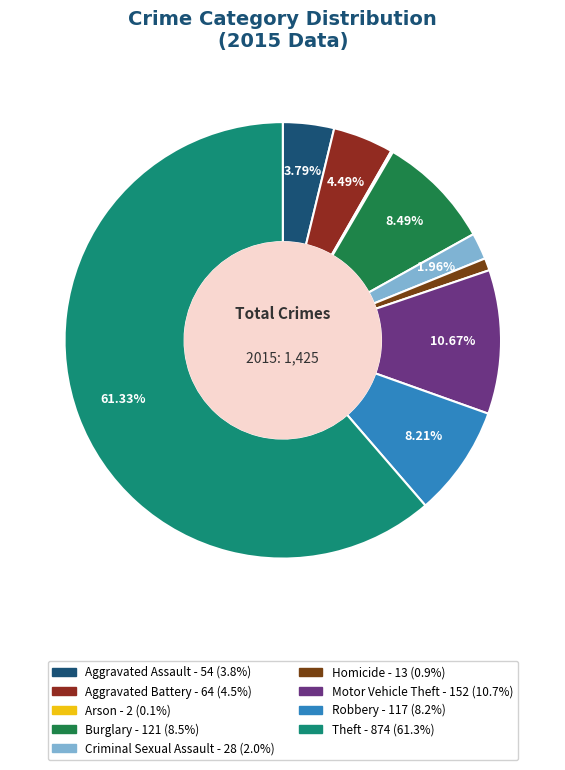

To the nearest percent, what is the difference between the Arson and Motor Vehicle Theft slice percentages?

11%